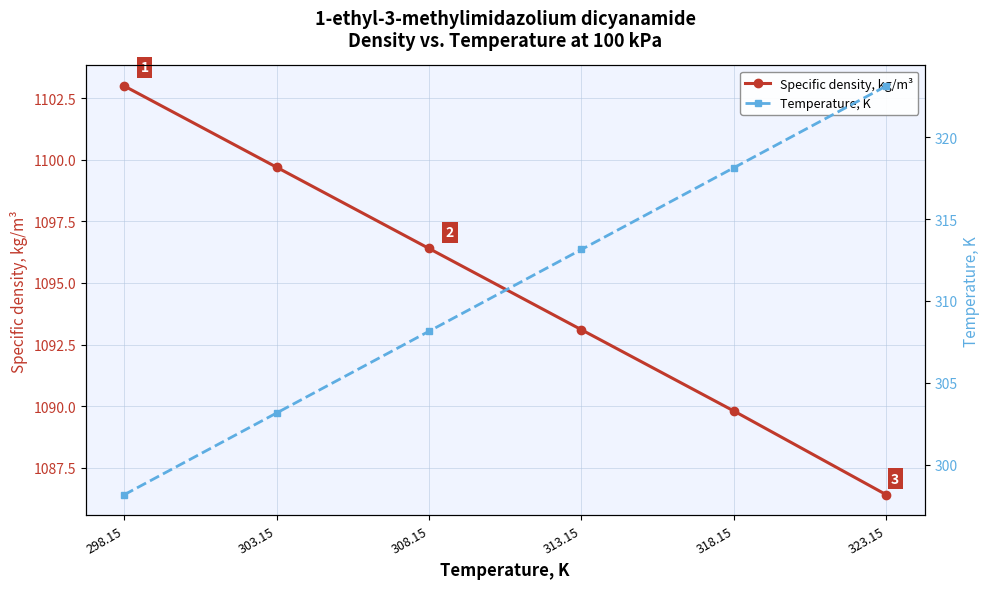

Which series has the largest total across all categories?

Specific density, kg/m³